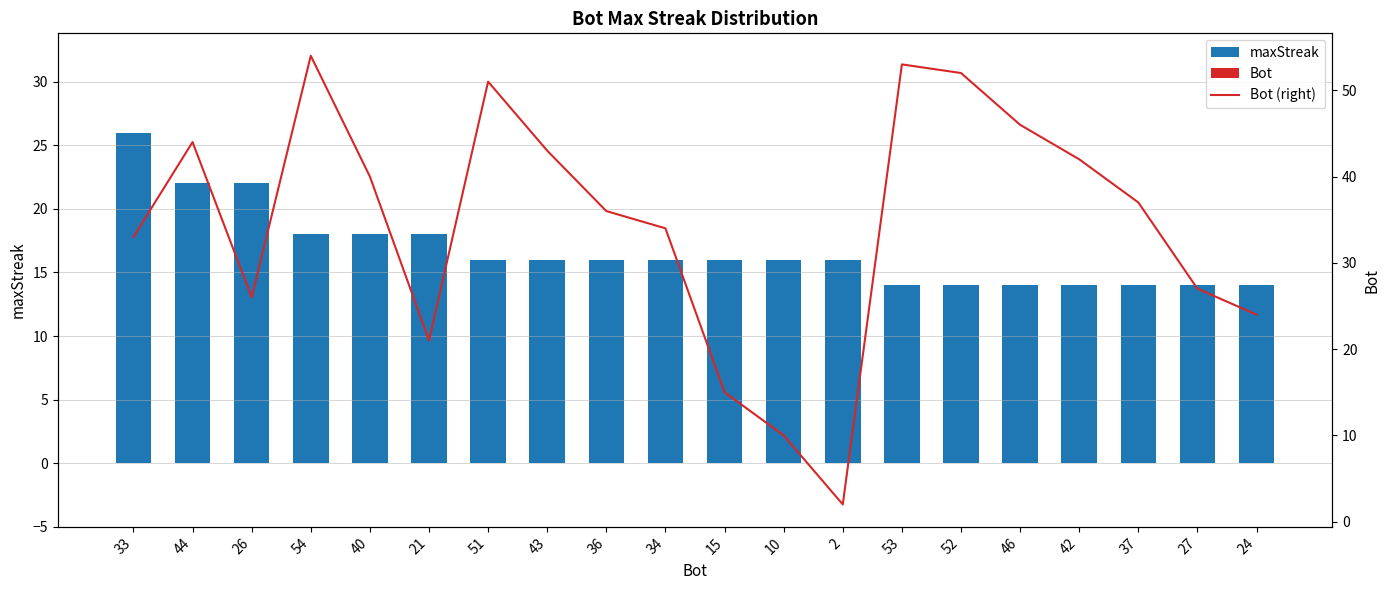

Which series changed the most between 15 and 53?

Bot (right)